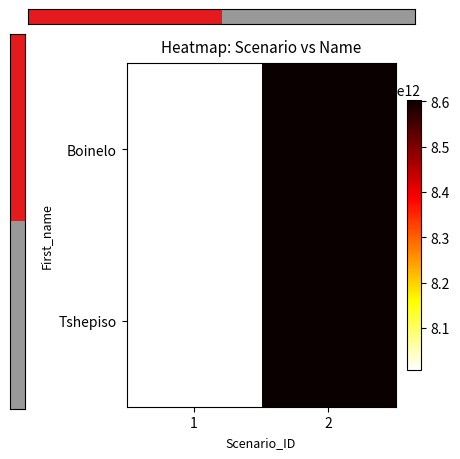

Between 1 and 2, which is larger?

2